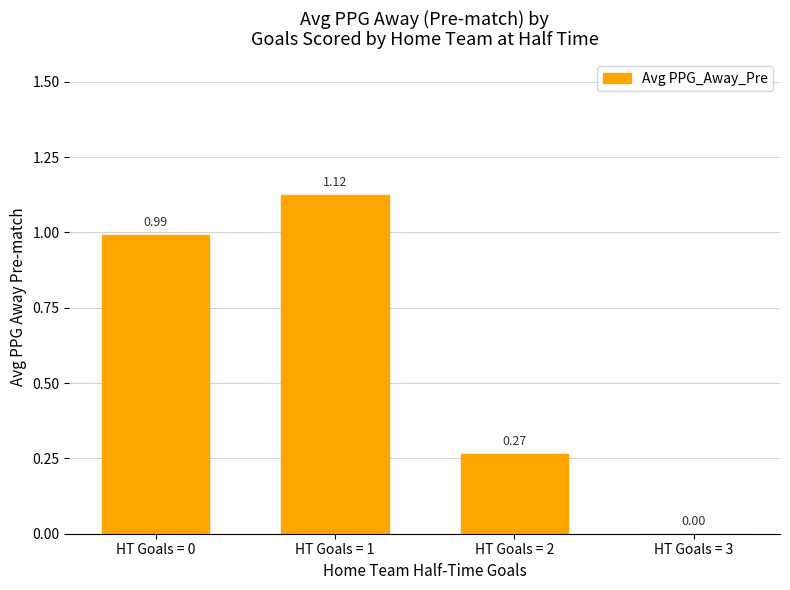

The value at HT Goals = 2 is 0.1. True or false?

False